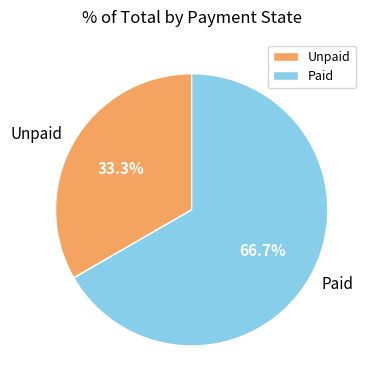

Is the sum of Paid and Unpaid greater than half?

Yes